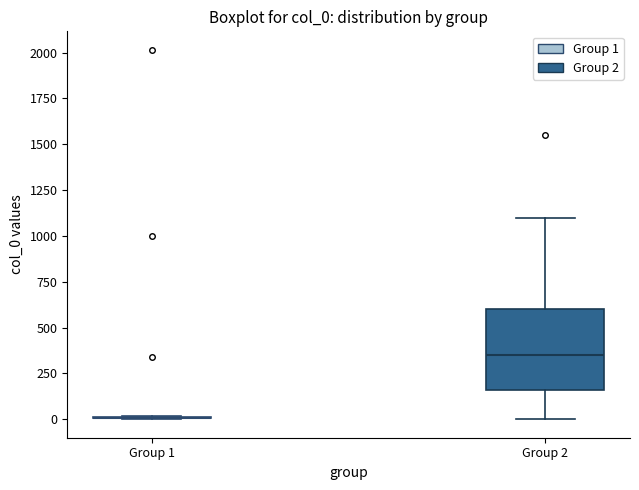

Reading left to right, transcribe this box plot: for each box, give where its median line is, the range the box spans, and where its two whiskers end, as read against the y-axis. The values are not printed on the chart, so give them approximately, as read against the axis.

Group 1: box collapsed to a line at 0, whiskers 0 to 0
Group 2: median 350, box 150 to 600, whiskers 0 to 1100